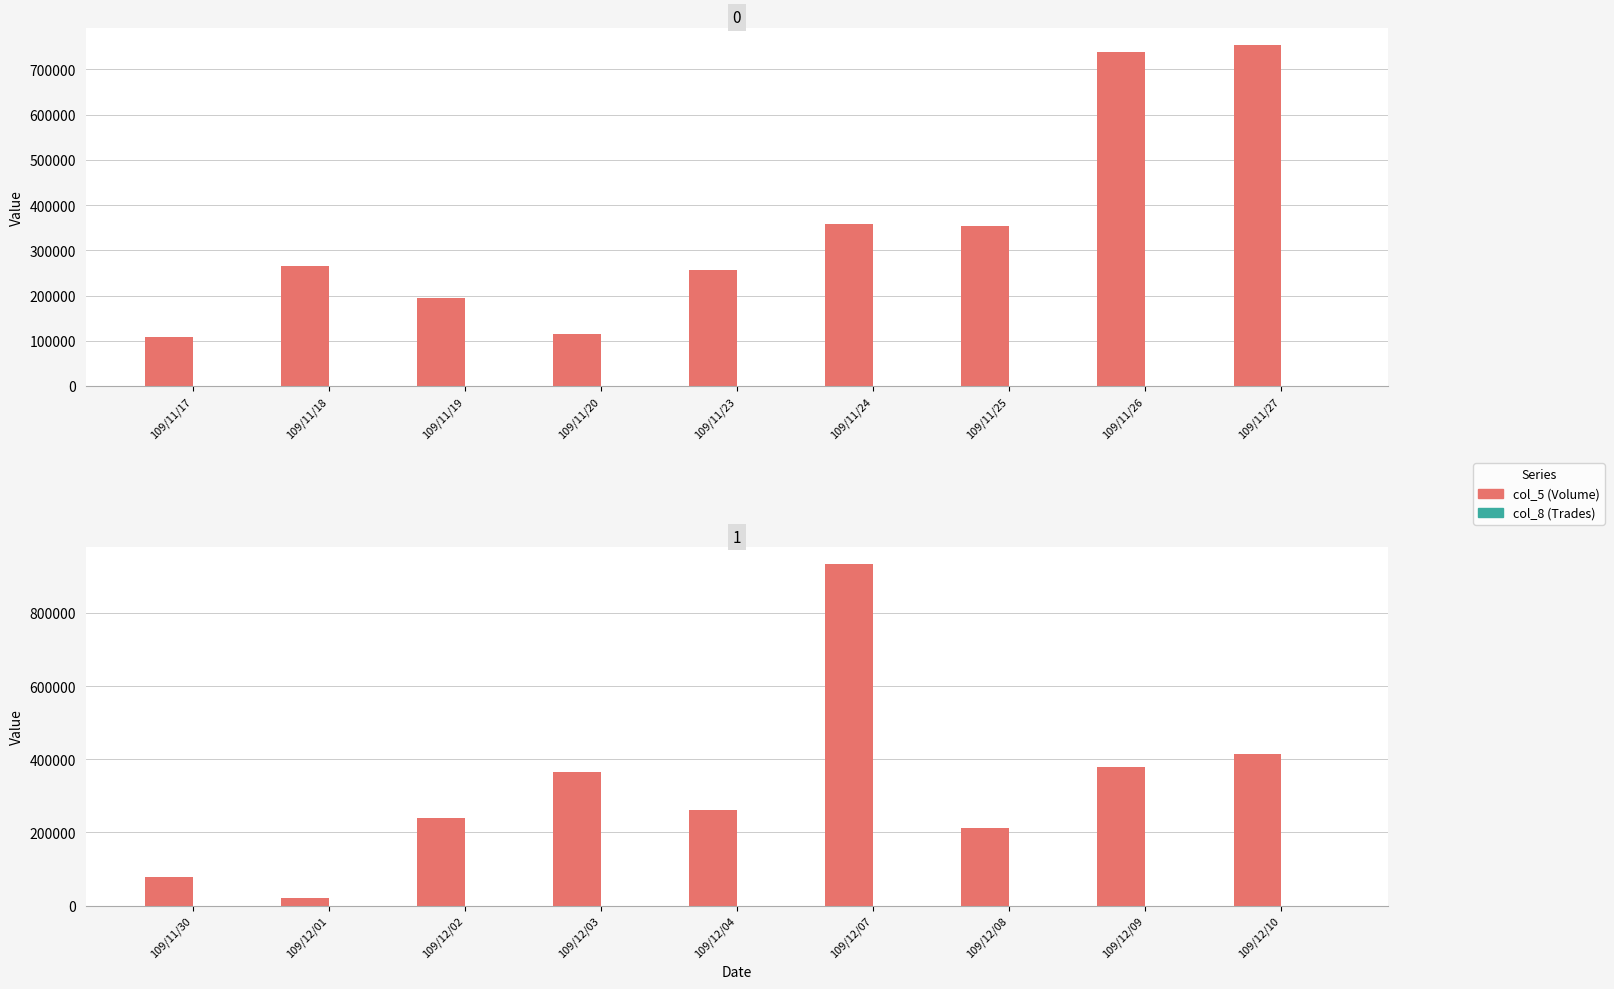

How many series are shown in this chart?

2